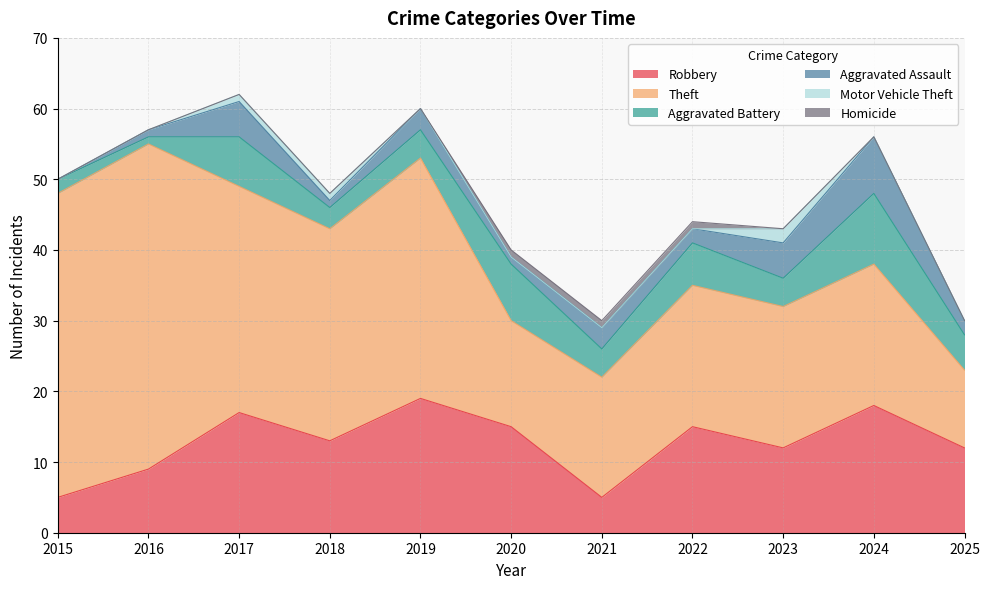

Reading left to right, list all the values displayed in this chart.

Robbery: 2015=5	2016=9	2017=17	2018=13	2019=19	2020=15	2021=5	2022=15	2023=12	2024=18	2025=12
Theft: 2015=43	2016=46	2017=32	2018=30	2019=34	2020=15	2021=17	2022=20	2023=20	2024=20	2025=11
Aggravated Battery: 2015=2	2016=1	2017=7	2018=3	2019=4	2020=8	2021=4	2022=6	2023=4	2024=10	2025=5
Aggravated Assault: 2015=0	2016=1	2017=5	2018=1	2019=3	2020=1	2021=3	2022=2	2023=5	2024=8	2025=2
Motor Vehicle Theft: 2015=0	2016=0	2017=1	2018=1	2019=0	2020=0	2021=0	2022=0	2023=2	2024=0	2025=0
Homicide: 2015=0	2016=0	2017=0	2018=0	2019=0	2020=1	2021=1	2022=1	2023=0	2024=0	2025=0